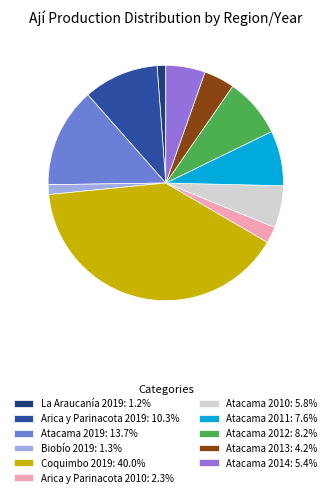

What is the ratio of the value at Atacama 2011: 7.6% to the value at Arica y Parinacota 2010: 2.3%?

3.4